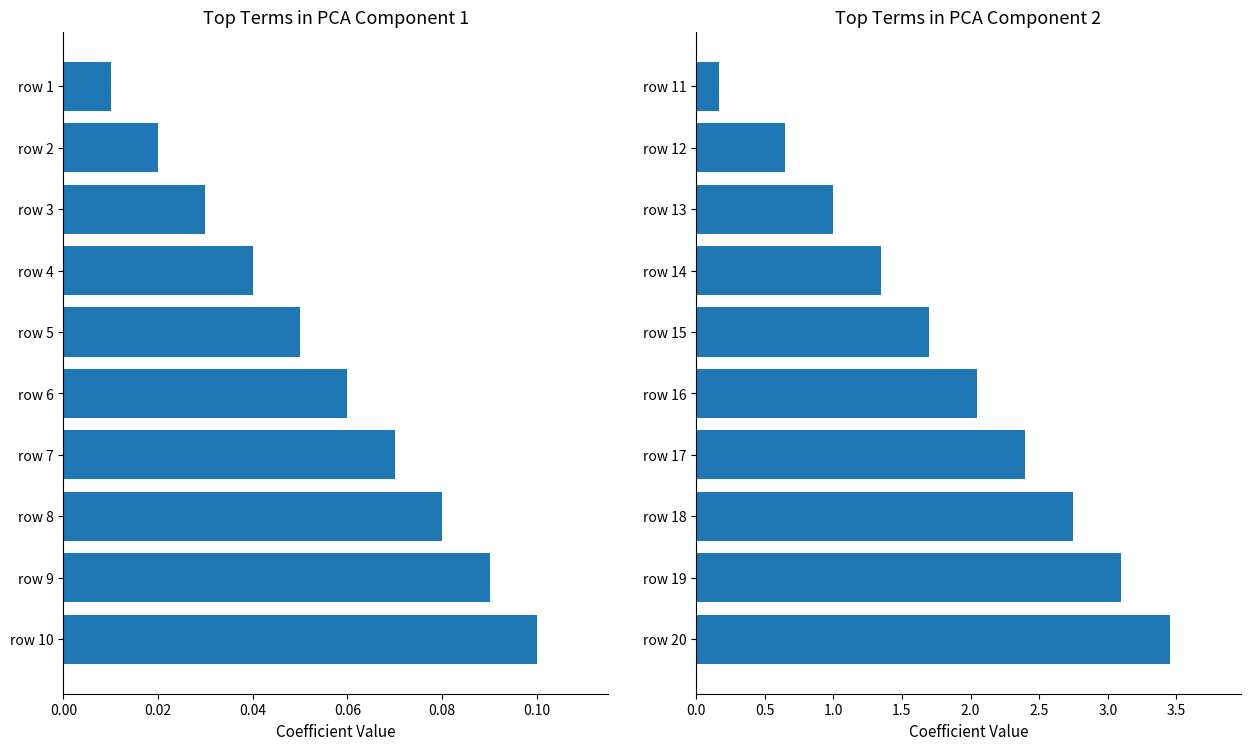

What is the label of the 2nd bar from the right?

8